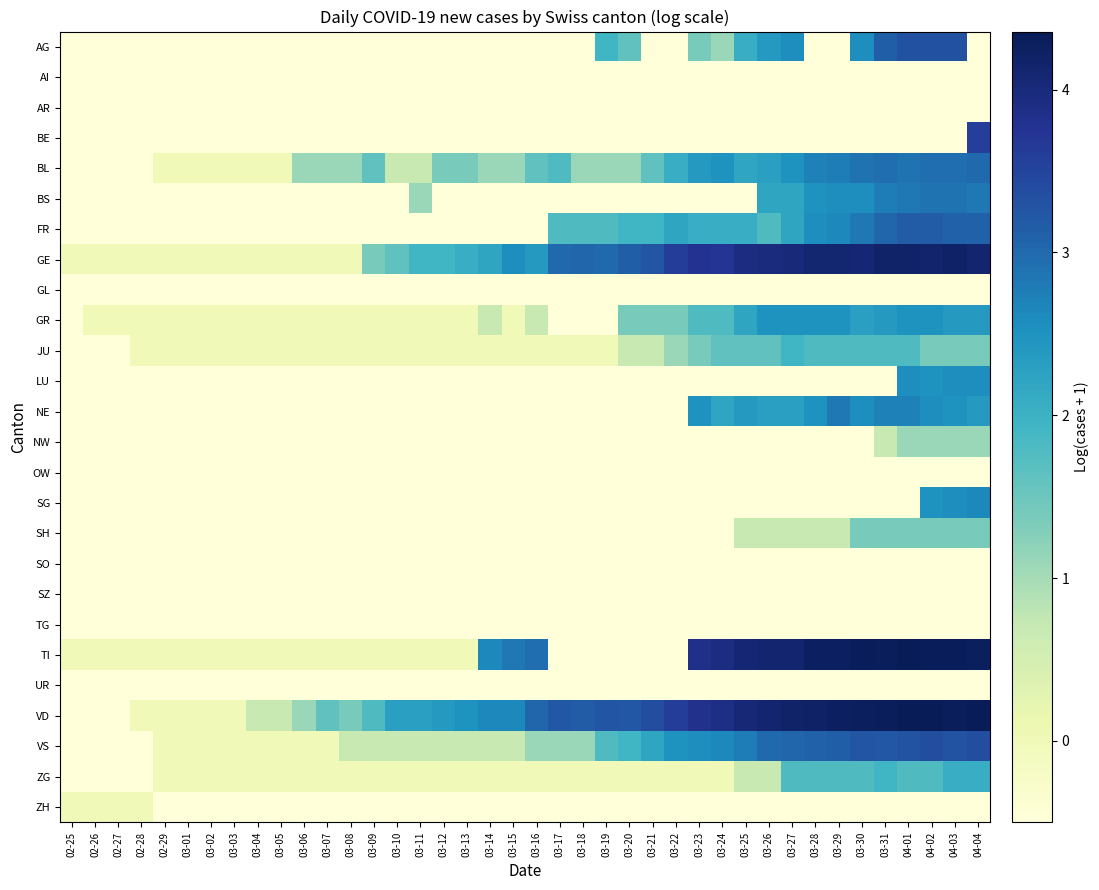

Reading left to right, list all the values displayed in this chart.

AG: 02-25=-0.5	02-26=-0.5	02-27=-0.5	02-28=-0.5	02-29=-0.5	03-01=-0.5	03-02=-0.5	03-03=-0.5	03-04=-0.5	03-05=-0.5	03-06=-0.5	03-07=-0.5	03-08=-0.5	03-09=-0.5	03-10=-0.5	03-11=-0.5	03-12=-0.5	03-13=-0.5	03-14=-0.5	03-15=-0.5	03-16=-0.5	03-17=-0.5	03-18=-0.5	03-19=1.9	03-20=1.6	03-21=-0.5	03-22=-0.5	03-23=1.4	03-24=1.1	03-25=2.1	03-26=2.4	03-27=2.6	03-28=-0.5	03-29=-0.5	03-30=2.6	03-31=3.1	04-01=3.3	04-02=3.3	04-03=3.3	04-04=-0.5
AI: 02-25=-0.5	02-26=-0.5	02-27=-0.5	02-28=-0.5	02-29=-0.5	03-01=-0.5	03-02=-0.5	03-03=-0.5	03-04=-0.5	03-05=-0.5	03-06=-0.5	03-07=-0.5	03-08=-0.5	03-09=-0.5	03-10=-0.5	03-11=-0.5	03-12=-0.5	03-13=-0.5	03-14=-0.5	03-15=-0.5	03-16=-0.5	03-17=-0.5	03-18=-0.5	03-19=-0.5	03-20=-0.5	03-21=-0.5	03-22=-0.5	03-23=-0.5	03-24=-0.5	03-25=-0.5	03-26=-0.5	03-27=-0.5	03-28=-0.5	03-29=-0.5	03-30=-0.5	03-31=-0.5	04-01=-0.5	04-02=-0.5	04-03=-0.5	04-04=-0.5
AR: 02-25=-0.5	02-26=-0.5	02-27=-0.5	02-28=-0.5	02-29=-0.5	03-01=-0.5	03-02=-0.5	03-03=-0.5	03-04=-0.5	03-05=-0.5	03-06=-0.5	03-07=-0.5	03-08=-0.5	03-09=-0.5	03-10=-0.5	03-11=-0.5	03-12=-0.5	03-13=-0.5	03-14=-0.5	03-15=-0.5	03-16=-0.5	03-17=-0.5	03-18=-0.5	03-19=-0.5	03-20=-0.5	03-21=-0.5	03-22=-0.5	03-23=-0.5	03-24=-0.5	03-25=-0.5	03-26=-0.5	03-27=-0.5	03-28=-0.5	03-29=-0.5	03-30=-0.5	03-31=-0.5	04-01=-0.5	04-02=-0.5	04-03=-0.5	04-04=-0.5
BE: 02-25=-0.5	02-26=-0.5	02-27=-0.5	02-28=-0.5	02-29=-0.5	03-01=-0.5	03-02=-0.5	03-03=-0.5	03-04=-0.5	03-05=-0.5	03-06=-0.5	03-07=-0.5	03-08=-0.5	03-09=-0.5	03-10=-0.5	03-11=-0.5	03-12=-0.5	03-13=-0.5	03-14=-0.5	03-15=-0.5	03-16=-0.5	03-17=-0.5	03-18=-0.5	03-19=-0.5	03-20=-0.5	03-21=-0.5	03-22=-0.5	03-23=-0.5	03-24=-0.5	03-25=-0.5	03-26=-0.5	03-27=-0.5	03-28=-0.5	03-29=-0.5	03-30=-0.5	03-31=-0.5	04-01=-0.5	04-02=-0.5	04-03=-0.5	04-04=3.6
BL: 02-25=-0.5	02-26=-0.5	02-27=-0.5	02-28=-0.5	02-29=0.0	03-01=0.0	03-02=0.0	03-03=0.0	03-04=0.0	03-05=0.0	03-06=1.1	03-07=1.1	03-08=1.1	03-09=1.6	03-10=0.7	03-11=0.7	03-12=1.4	03-13=1.4	03-14=1.1	03-15=1.1	03-16=1.6	03-17=1.8	03-18=1.1	03-19=1.1	03-20=1.1	03-21=1.6	03-22=2.1	03-23=2.4	03-24=2.5	03-25=2.2	03-26=2.3	03-27=2.5	03-28=2.7	03-29=2.8	03-30=2.9	03-31=2.9	04-01=2.9	04-02=2.9	04-03=2.9	04-04=3.0
BS: 02-25=-0.5	02-26=-0.5	02-27=-0.5	02-28=-0.5	02-29=-0.5	03-01=-0.5	03-02=-0.5	03-03=-0.5	03-04=-0.5	03-05=-0.5	03-06=-0.5	03-07=-0.5	03-08=-0.5	03-09=-0.5	03-10=-0.5	03-11=1.1	03-12=-0.5	03-13=-0.5	03-14=-0.5	03-15=-0.5	03-16=-0.5	03-17=-0.5	03-18=-0.5	03-19=-0.5	03-20=-0.5	03-21=-0.5	03-22=-0.5	03-23=-0.5	03-24=-0.5	03-25=-0.5	03-26=2.2	03-27=2.2	03-28=2.5	03-29=2.6	03-30=2.6	03-31=2.8	04-01=2.8	04-02=2.9	04-03=2.9	04-04=2.8
FR: 02-25=-0.5	02-26=-0.5	02-27=-0.5	02-28=-0.5	02-29=-0.5	03-01=-0.5	03-02=-0.5	03-03=-0.5	03-04=-0.5	03-05=-0.5	03-06=-0.5	03-07=-0.5	03-08=-0.5	03-09=-0.5	03-10=-0.5	03-11=-0.5	03-12=-0.5	03-13=-0.5	03-14=-0.5	03-15=-0.5	03-16=-0.5	03-17=1.8	03-18=1.8	03-19=1.8	03-20=1.9	03-21=1.9	03-22=2.2	03-23=2.1	03-24=2.1	03-25=2.1	03-26=1.8	03-27=2.2	03-28=2.6	03-29=2.6	03-30=2.8	03-31=3.0	04-01=3.2	04-02=3.2	04-03=3.1	04-04=3.1
GE: 02-25=0.0	02-26=0.0	02-27=0.0	02-28=0.0	02-29=0.0	03-01=0.0	03-02=0.0	03-03=0.0	03-04=0.0	03-05=0.0	03-06=0.0	03-07=0.0	03-08=0.0	03-09=1.4	03-10=1.6	03-11=1.9	03-12=1.9	03-13=2.1	03-14=2.2	03-15=2.6	03-16=2.4	03-17=3.0	03-18=3.0	03-19=3.0	03-20=3.1	03-21=3.3	03-22=3.6	03-23=3.8	03-24=3.7	03-25=3.9	03-26=4.0	03-27=4.0	03-28=4.1	03-29=4.1	03-30=4.1	03-31=4.2	04-01=4.2	04-02=4.1	04-03=4.2	04-04=4.1
GL: 02-25=-0.5	02-26=-0.5	02-27=-0.5	02-28=-0.5	02-29=-0.5	03-01=-0.5	03-02=-0.5	03-03=-0.5	03-04=-0.5	03-05=-0.5	03-06=-0.5	03-07=-0.5	03-08=-0.5	03-09=-0.5	03-10=-0.5	03-11=-0.5	03-12=-0.5	03-13=-0.5	03-14=-0.5	03-15=-0.5	03-16=-0.5	03-17=-0.5	03-18=-0.5	03-19=-0.5	03-20=-0.5	03-21=-0.5	03-22=-0.5	03-23=-0.5	03-24=-0.5	03-25=-0.5	03-26=-0.5	03-27=-0.5	03-28=-0.5	03-29=-0.5	03-30=-0.5	03-31=-0.5	04-01=-0.5	04-02=-0.5	04-03=-0.5	04-04=-0.5
GR: 02-25=-0.5	02-26=0.0	02-27=0.0	02-28=0.0	02-29=0.0	03-01=0.0	03-02=0.0	03-03=0.0	03-04=0.0	03-05=0.0	03-06=0.0	03-07=0.0	03-08=0.0	03-09=0.0	03-10=0.0	03-11=0.0	03-12=0.0	03-13=0.0	03-14=0.7	03-15=0.0	03-16=0.7	03-17=-0.5	03-18=-0.5	03-19=-0.5	03-20=1.4	03-21=1.4	03-22=1.4	03-23=1.8	03-24=1.8	03-25=2.2	03-26=2.5	03-27=2.5	03-28=2.5	03-29=2.5	03-30=2.3	03-31=2.4	04-01=2.5	04-02=2.5	04-03=2.4	04-04=2.4
JU: 02-25=-0.5	02-26=-0.5	02-27=-0.5	02-28=0.0	02-29=0.0	03-01=0.0	03-02=0.0	03-03=0.0	03-04=0.0	03-05=0.0	03-06=0.0	03-07=0.0	03-08=0.0	03-09=0.0	03-10=0.0	03-11=0.0	03-12=0.0	03-13=0.0	03-14=0.0	03-15=0.0	03-16=0.0	03-17=0.0	03-18=0.0	03-19=0.0	03-20=0.7	03-21=0.7	03-22=1.1	03-23=1.4	03-24=1.6	03-25=1.6	03-26=1.6	03-27=1.9	03-28=1.8	03-29=1.8	03-30=1.8	03-31=1.8	04-01=1.8	04-02=1.4	04-03=1.4	04-04=1.4
LU: 02-25=-0.5	02-26=-0.5	02-27=-0.5	02-28=-0.5	02-29=-0.5	03-01=-0.5	03-02=-0.5	03-03=-0.5	03-04=-0.5	03-05=-0.5	03-06=-0.5	03-07=-0.5	03-08=-0.5	03-09=-0.5	03-10=-0.5	03-11=-0.5	03-12=-0.5	03-13=-0.5	03-14=-0.5	03-15=-0.5	03-16=-0.5	03-17=-0.5	03-18=-0.5	03-19=-0.5	03-20=-0.5	03-21=-0.5	03-22=-0.5	03-23=-0.5	03-24=-0.5	03-25=-0.5	03-26=-0.5	03-27=-0.5	03-28=-0.5	03-29=-0.5	03-30=-0.5	03-31=-0.5	04-01=2.6	04-02=2.5	04-03=2.6	04-04=2.6
NE: 02-25=-0.5	02-26=-0.5	02-27=-0.5	02-28=-0.5	02-29=-0.5	03-01=-0.5	03-02=-0.5	03-03=-0.5	03-04=-0.5	03-05=-0.5	03-06=-0.5	03-07=-0.5	03-08=-0.5	03-09=-0.5	03-10=-0.5	03-11=-0.5	03-12=-0.5	03-13=-0.5	03-14=-0.5	03-15=-0.5	03-16=-0.5	03-17=-0.5	03-18=-0.5	03-19=-0.5	03-20=-0.5	03-21=-0.5	03-22=-0.5	03-23=2.5	03-24=2.2	03-25=2.4	03-26=2.3	03-27=2.3	03-28=2.5	03-29=2.8	03-30=2.6	03-31=2.7	04-01=2.7	04-02=2.6	04-03=2.5	04-04=2.4
NW: 02-25=-0.5	02-26=-0.5	02-27=-0.5	02-28=-0.5	02-29=-0.5	03-01=-0.5	03-02=-0.5	03-03=-0.5	03-04=-0.5	03-05=-0.5	03-06=-0.5	03-07=-0.5	03-08=-0.5	03-09=-0.5	03-10=-0.5	03-11=-0.5	03-12=-0.5	03-13=-0.5	03-14=-0.5	03-15=-0.5	03-16=-0.5	03-17=-0.5	03-18=-0.5	03-19=-0.5	03-20=-0.5	03-21=-0.5	03-22=-0.5	03-23=-0.5	03-24=-0.5	03-25=-0.5	03-26=-0.5	03-27=-0.5	03-28=-0.5	03-29=-0.5	03-30=-0.5	03-31=0.7	04-01=1.1	04-02=1.1	04-03=1.1	04-04=1.1
OW: 02-25=-0.5	02-26=-0.5	02-27=-0.5	02-28=-0.5	02-29=-0.5	03-01=-0.5	03-02=-0.5	03-03=-0.5	03-04=-0.5	03-05=-0.5	03-06=-0.5	03-07=-0.5	03-08=-0.5	03-09=-0.5	03-10=-0.5	03-11=-0.5	03-12=-0.5	03-13=-0.5	03-14=-0.5	03-15=-0.5	03-16=-0.5	03-17=-0.5	03-18=-0.5	03-19=-0.5	03-20=-0.5	03-21=-0.5	03-22=-0.5	03-23=-0.5	03-24=-0.5	03-25=-0.5	03-26=-0.5	03-27=-0.5	03-28=-0.5	03-29=-0.5	03-30=-0.5	03-31=-0.5	04-01=-0.5	04-02=-0.5	04-03=-0.5	04-04=-0.5
SG: 02-25=-0.5	02-26=-0.5	02-27=-0.5	02-28=-0.5	02-29=-0.5	03-01=-0.5	03-02=-0.5	03-03=-0.5	03-04=-0.5	03-05=-0.5	03-06=-0.5	03-07=-0.5	03-08=-0.5	03-09=-0.5	03-10=-0.5	03-11=-0.5	03-12=-0.5	03-13=-0.5	03-14=-0.5	03-15=-0.5	03-16=-0.5	03-17=-0.5	03-18=-0.5	03-19=-0.5	03-20=-0.5	03-21=-0.5	03-22=-0.5	03-23=-0.5	03-24=-0.5	03-25=-0.5	03-26=-0.5	03-27=-0.5	03-28=-0.5	03-29=-0.5	03-30=-0.5	03-31=-0.5	04-01=-0.5	04-02=2.5	04-03=2.6	04-04=2.6
SH: 02-25=-0.5	02-26=-0.5	02-27=-0.5	02-28=-0.5	02-29=-0.5	03-01=-0.5	03-02=-0.5	03-03=-0.5	03-04=-0.5	03-05=-0.5	03-06=-0.5	03-07=-0.5	03-08=-0.5	03-09=-0.5	03-10=-0.5	03-11=-0.5	03-12=-0.5	03-13=-0.5	03-14=-0.5	03-15=-0.5	03-16=-0.5	03-17=-0.5	03-18=-0.5	03-19=-0.5	03-20=-0.5	03-21=-0.5	03-22=-0.5	03-23=-0.5	03-24=-0.5	03-25=0.7	03-26=0.7	03-27=0.7	03-28=0.7	03-29=0.7	03-30=1.4	03-31=1.4	04-01=1.4	04-02=1.4	04-03=1.4	04-04=1.4
SO: 02-25=-0.5	02-26=-0.5	02-27=-0.5	02-28=-0.5	02-29=-0.5	03-01=-0.5	03-02=-0.5	03-03=-0.5	03-04=-0.5	03-05=-0.5	03-06=-0.5	03-07=-0.5	03-08=-0.5	03-09=-0.5	03-10=-0.5	03-11=-0.5	03-12=-0.5	03-13=-0.5	03-14=-0.5	03-15=-0.5	03-16=-0.5	03-17=-0.5	03-18=-0.5	03-19=-0.5	03-20=-0.5	03-21=-0.5	03-22=-0.5	03-23=-0.5	03-24=-0.5	03-25=-0.5	03-26=-0.5	03-27=-0.5	03-28=-0.5	03-29=-0.5	03-30=-0.5	03-31=-0.5	04-01=-0.5	04-02=-0.5	04-03=-0.5	04-04=-0.5
SZ: 02-25=-0.5	02-26=-0.5	02-27=-0.5	02-28=-0.5	02-29=-0.5	03-01=-0.5	03-02=-0.5	03-03=-0.5	03-04=-0.5	03-05=-0.5	03-06=-0.5	03-07=-0.5	03-08=-0.5	03-09=-0.5	03-10=-0.5	03-11=-0.5	03-12=-0.5	03-13=-0.5	03-14=-0.5	03-15=-0.5	03-16=-0.5	03-17=-0.5	03-18=-0.5	03-19=-0.5	03-20=-0.5	03-21=-0.5	03-22=-0.5	03-23=-0.5	03-24=-0.5	03-25=-0.5	03-26=-0.5	03-27=-0.5	03-28=-0.5	03-29=-0.5	03-30=-0.5	03-31=-0.5	04-01=-0.5	04-02=-0.5	04-03=-0.5	04-04=-0.5
TG: 02-25=-0.5	02-26=-0.5	02-27=-0.5	02-28=-0.5	02-29=-0.5	03-01=-0.5	03-02=-0.5	03-03=-0.5	03-04=-0.5	03-05=-0.5	03-06=-0.5	03-07=-0.5	03-08=-0.5	03-09=-0.5	03-10=-0.5	03-11=-0.5	03-12=-0.5	03-13=-0.5	03-14=-0.5	03-15=-0.5	03-16=-0.5	03-17=-0.5	03-18=-0.5	03-19=-0.5	03-20=-0.5	03-21=-0.5	03-22=-0.5	03-23=-0.5	03-24=-0.5	03-25=-0.5	03-26=-0.5	03-27=-0.5	03-28=-0.5	03-29=-0.5	03-30=-0.5	03-31=-0.5	04-01=-0.5	04-02=-0.5	04-03=-0.5	04-04=-0.5
TI: 02-25=0.0	02-26=0.0	02-27=0.0	02-28=0.0	02-29=0.0	03-01=0.0	03-02=0.0	03-03=0.0	03-04=0.0	03-05=0.0	03-06=0.0	03-07=0.0	03-08=0.0	03-09=0.0	03-10=0.0	03-11=0.0	03-12=0.0	03-13=0.0	03-14=2.6	03-15=2.8	03-16=2.9	03-17=-0.5	03-18=-0.5	03-19=-0.5	03-20=-0.5	03-21=-0.5	03-22=-0.5	03-23=3.8	03-24=3.9	03-25=4.1	03-26=4.1	03-27=4.1	03-28=4.2	03-29=4.2	03-30=4.3	03-31=4.3	04-01=4.3	04-02=4.3	04-03=4.3	04-04=4.3
UR: 02-25=-0.5	02-26=-0.5	02-27=-0.5	02-28=-0.5	02-29=-0.5	03-01=-0.5	03-02=-0.5	03-03=-0.5	03-04=-0.5	03-05=-0.5	03-06=-0.5	03-07=-0.5	03-08=-0.5	03-09=-0.5	03-10=-0.5	03-11=-0.5	03-12=-0.5	03-13=-0.5	03-14=-0.5	03-15=-0.5	03-16=-0.5	03-17=-0.5	03-18=-0.5	03-19=-0.5	03-20=-0.5	03-21=-0.5	03-22=-0.5	03-23=-0.5	03-24=-0.5	03-25=-0.5	03-26=-0.5	03-27=-0.5	03-28=-0.5	03-29=-0.5	03-30=-0.5	03-31=-0.5	04-01=-0.5	04-02=-0.5	04-03=-0.5	04-04=-0.5
VD: 02-25=-0.5	02-26=-0.5	02-27=-0.5	02-28=0.0	02-29=0.0	03-01=0.0	03-02=0.0	03-03=0.0	03-04=0.7	03-05=0.7	03-06=1.1	03-07=1.6	03-08=1.4	03-09=1.8	03-10=2.3	03-11=2.3	03-12=2.4	03-13=2.5	03-14=2.6	03-15=2.6	03-16=3.0	03-17=3.2	03-18=3.2	03-19=3.3	03-20=3.2	03-21=3.4	03-22=3.6	03-23=3.8	03-24=3.9	03-25=4.0	03-26=4.1	03-27=4.2	03-28=4.2	03-29=4.2	03-30=4.3	03-31=4.3	04-01=4.4	04-02=4.3	04-03=4.3	04-04=4.4
VS: 02-25=-0.5	02-26=-0.5	02-27=-0.5	02-28=-0.5	02-29=0.0	03-01=0.0	03-02=0.0	03-03=0.0	03-04=0.0	03-05=0.0	03-06=0.0	03-07=0.0	03-08=0.7	03-09=0.7	03-10=0.7	03-11=0.7	03-12=0.7	03-13=0.7	03-14=0.7	03-15=0.7	03-16=1.1	03-17=1.1	03-18=1.1	03-19=1.8	03-20=1.9	03-21=2.2	03-22=2.5	03-23=2.6	03-24=2.6	03-25=2.8	03-26=3.0	03-27=3.0	03-28=3.1	03-29=3.1	03-30=3.3	03-31=3.2	04-01=3.3	04-02=3.4	04-03=3.3	04-04=3.4
ZG: 02-25=-0.5	02-26=-0.5	02-27=-0.5	02-28=-0.5	02-29=0.0	03-01=0.0	03-02=0.0	03-03=0.0	03-04=0.0	03-05=0.0	03-06=0.0	03-07=0.0	03-08=0.0	03-09=0.0	03-10=0.0	03-11=0.0	03-12=0.0	03-13=0.0	03-14=0.0	03-15=0.0	03-16=0.0	03-17=0.0	03-18=0.0	03-19=0.0	03-20=0.0	03-21=0.0	03-22=0.0	03-23=0.0	03-24=0.0	03-25=0.7	03-26=0.7	03-27=1.8	03-28=1.8	03-29=1.8	03-30=1.8	03-31=1.9	04-01=1.8	04-02=1.8	04-03=2.1	04-04=2.1
ZH: 02-25=0.0	02-26=0.0	02-27=0.0	02-28=0.0	02-29=-0.5	03-01=-0.5	03-02=-0.5	03-03=-0.5	03-04=-0.5	03-05=-0.5	03-06=-0.5	03-07=-0.5	03-08=-0.5	03-09=-0.5	03-10=-0.5	03-11=-0.5	03-12=-0.5	03-13=-0.5	03-14=-0.5	03-15=-0.5	03-16=-0.5	03-17=-0.5	03-18=-0.5	03-19=-0.5	03-20=-0.5	03-21=-0.5	03-22=-0.5	03-23=-0.5	03-24=-0.5	03-25=-0.5	03-26=-0.5	03-27=-0.5	03-28=-0.5	03-29=-0.5	03-30=-0.5	03-31=-0.5	04-01=-0.5	04-02=-0.5	04-03=-0.5	04-04=-0.5